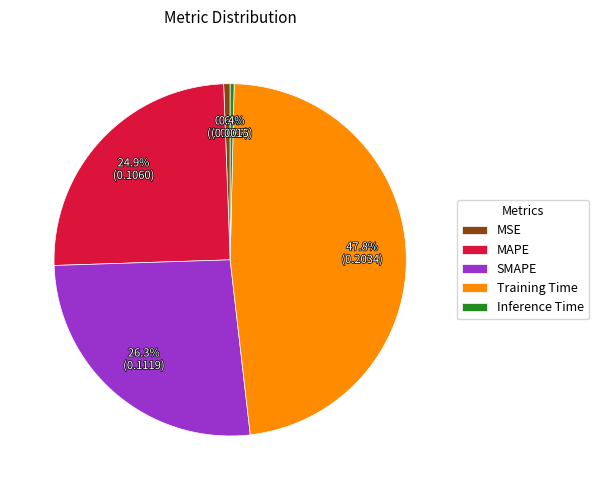

What is the total percentage of Inference Time and MAPE?

25.3%